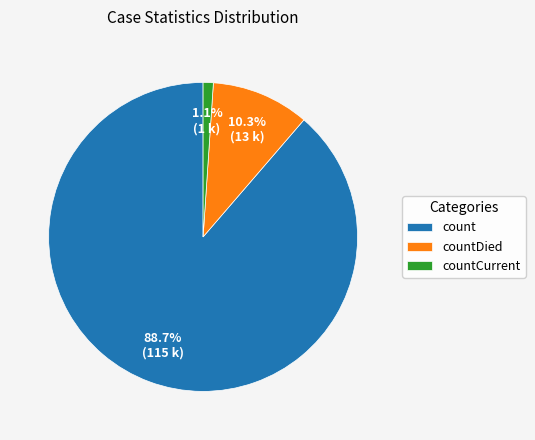

To the nearest percent, what is the difference between the largest and smallest slice percentages?

88%